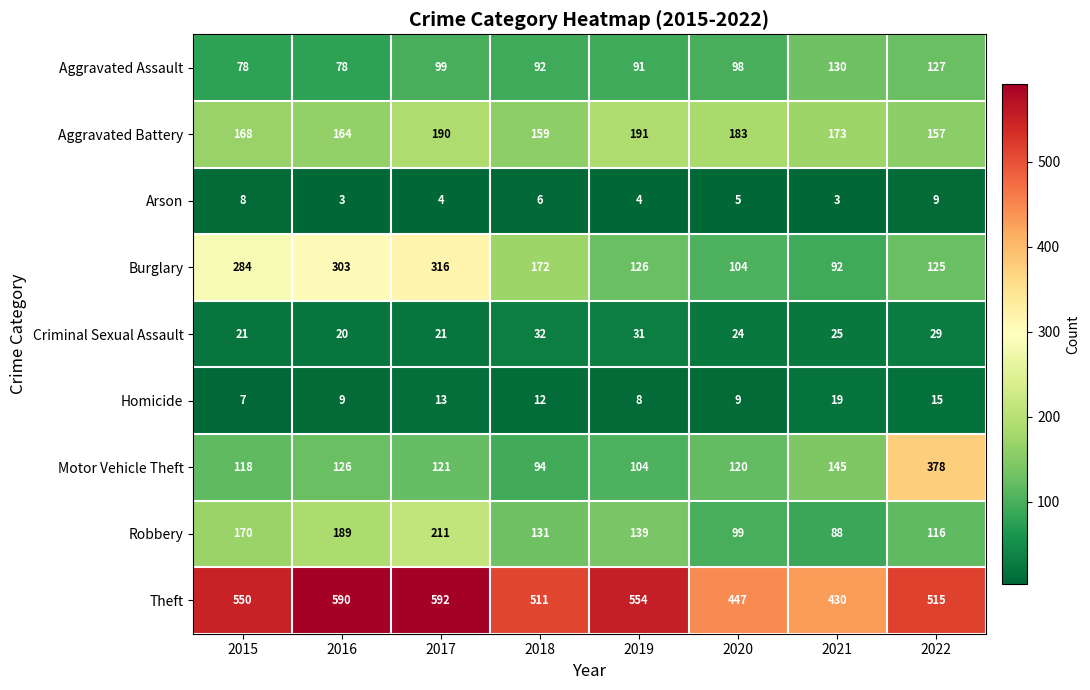

At which category is the sum across all series the highest?

2017